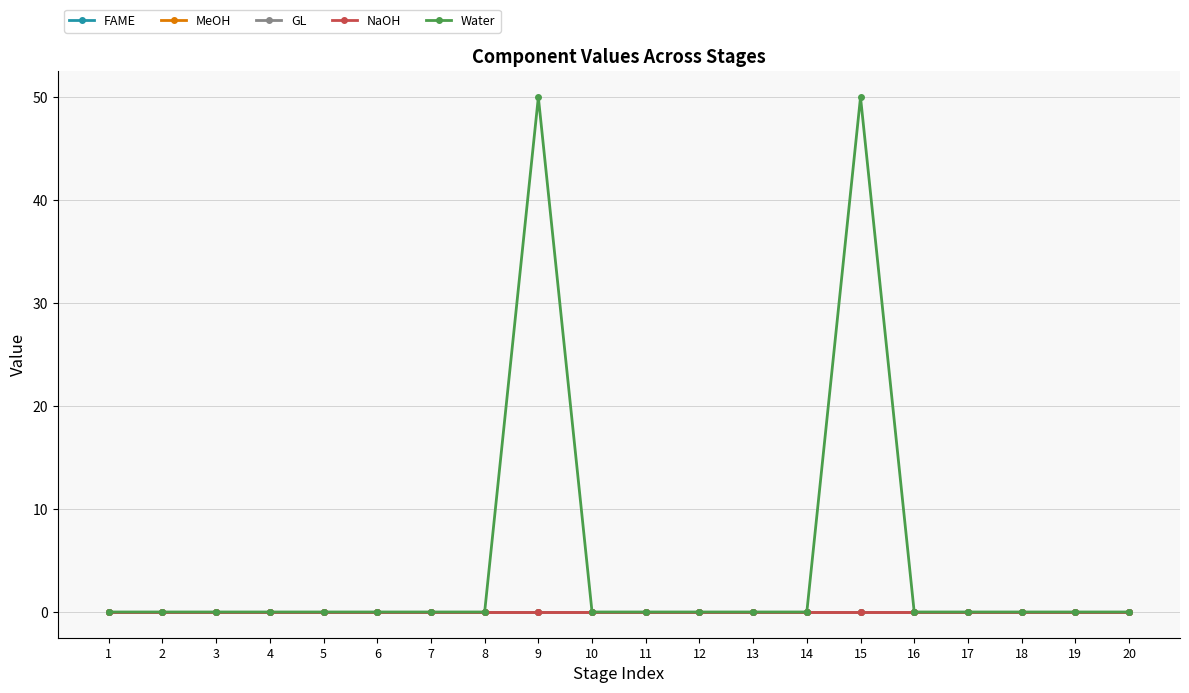

Is this an area chart (filled region under the line)?

No